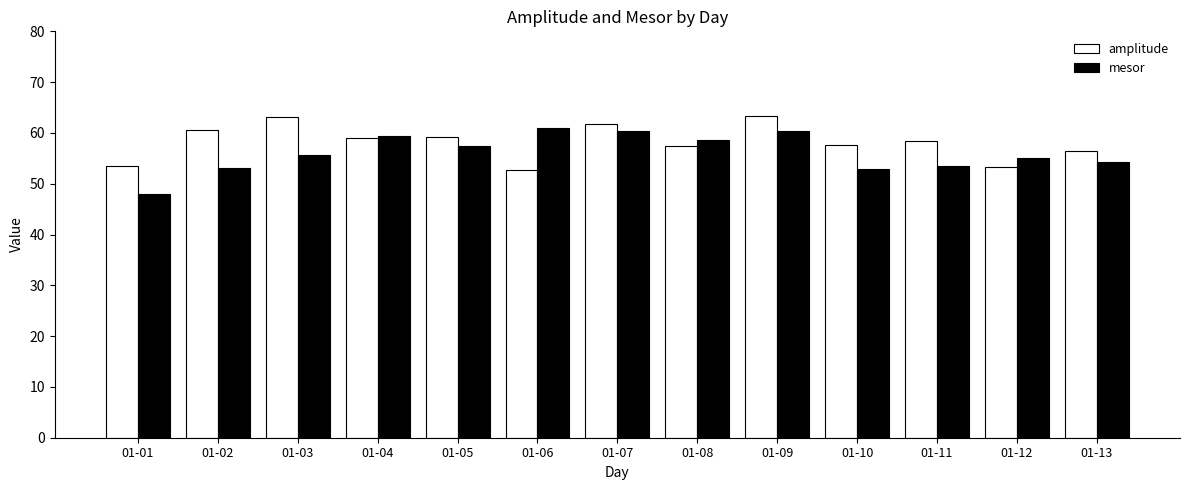

What is the difference between the mesor values at 01-03 and 01-06?

5.4